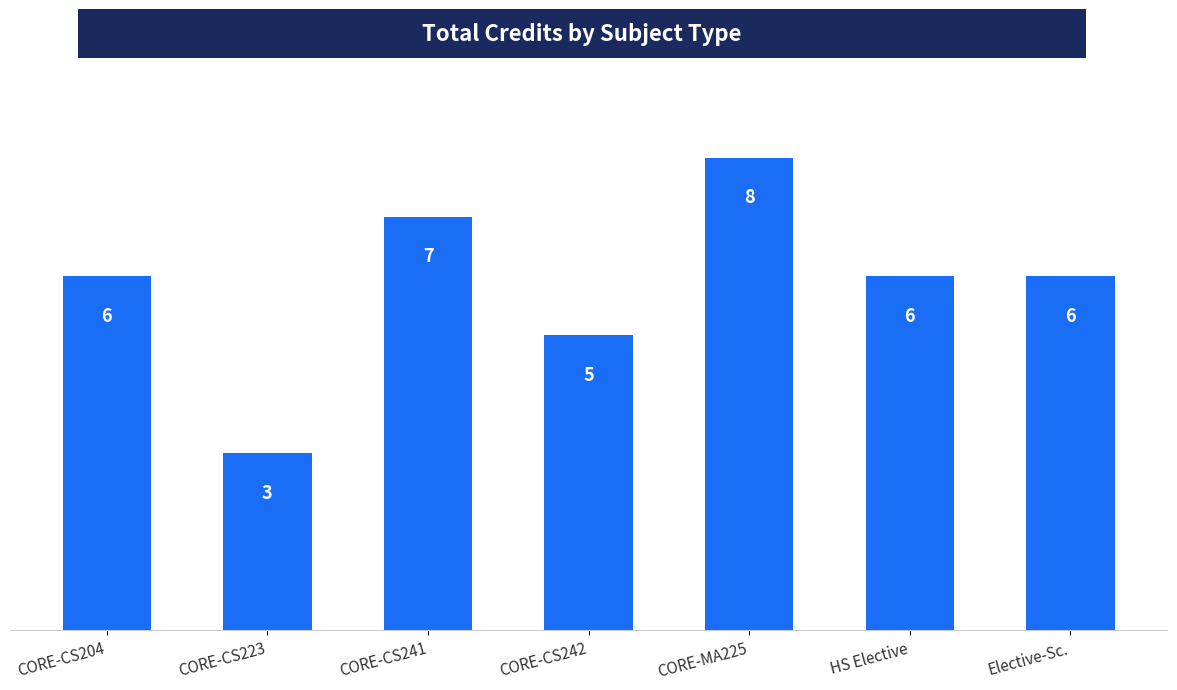

How many bars are there in total?

7